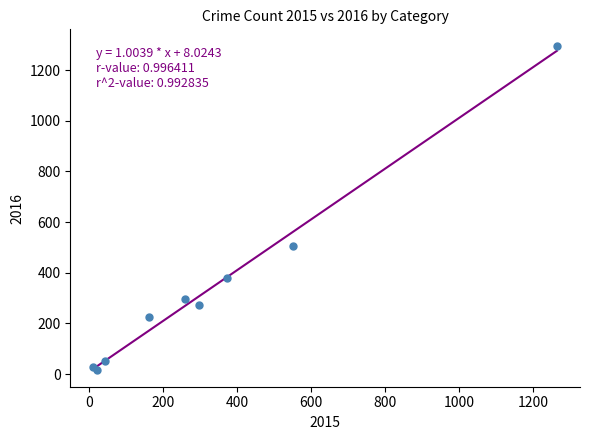

What Y value in the scatter plot is closest to 655?

505